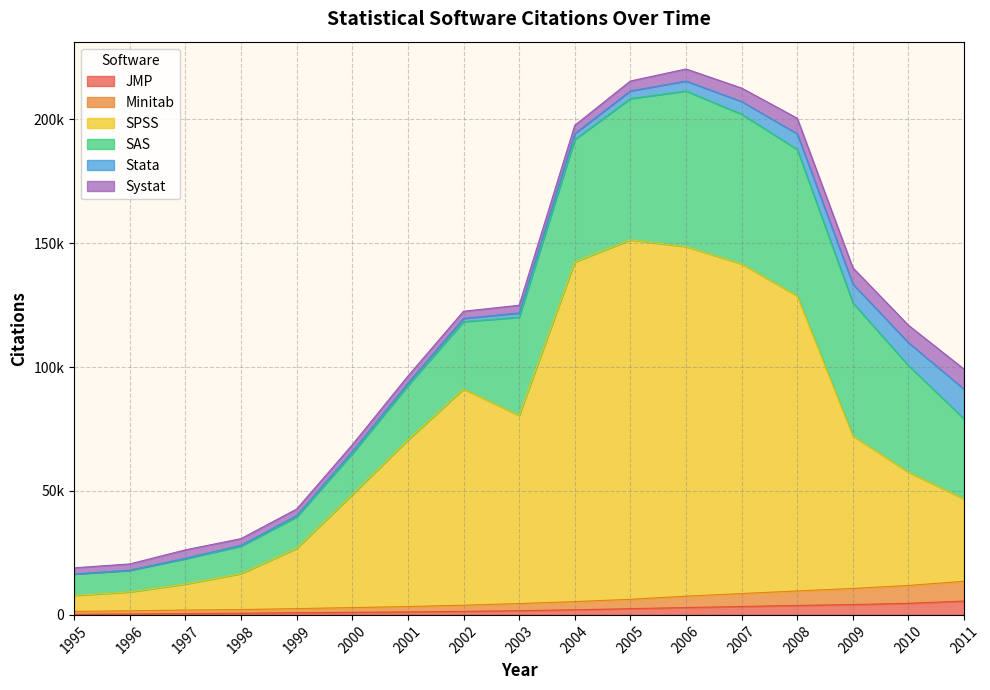

At which label is SPSS closest to 79573?

2003